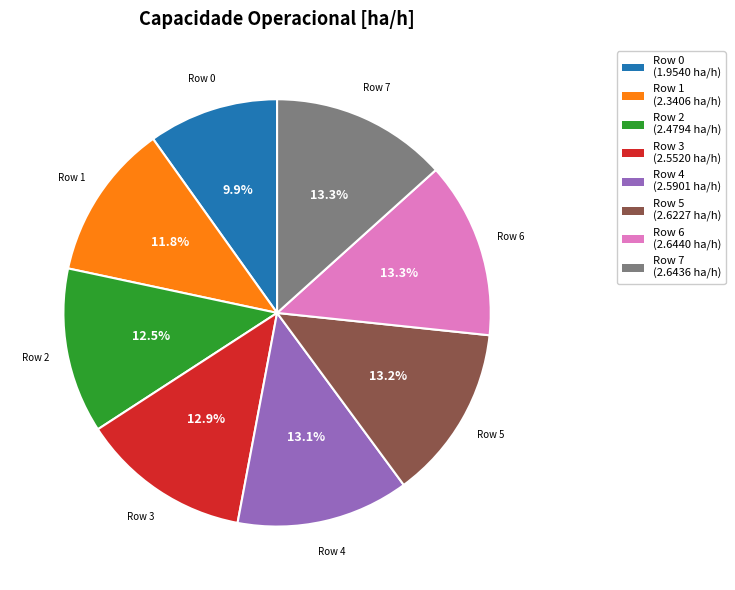

Between Row 3 and Row 0, which is larger?

Row 3